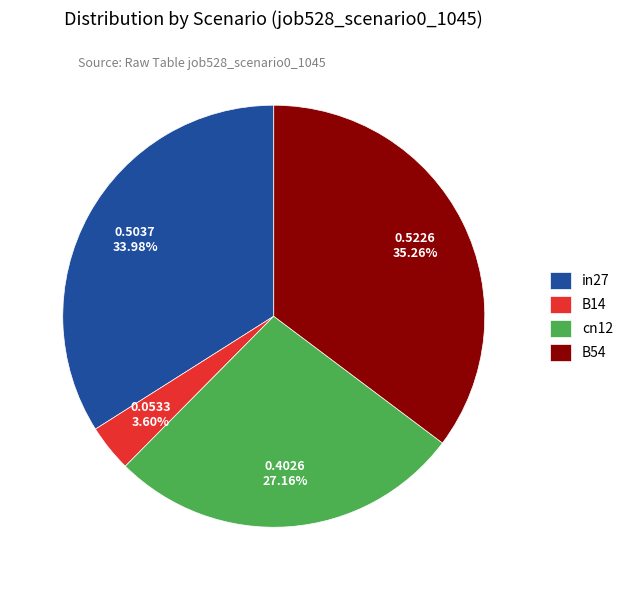

Which slice is the largest?

B54